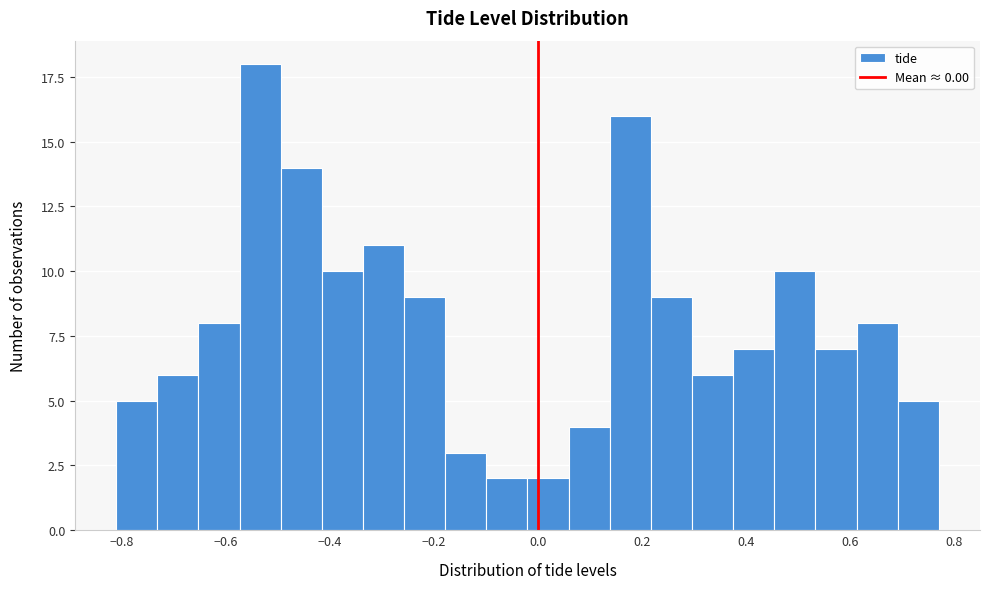

Read against the x-axis, roughly where is the centre of the tallest bar?

-0.54